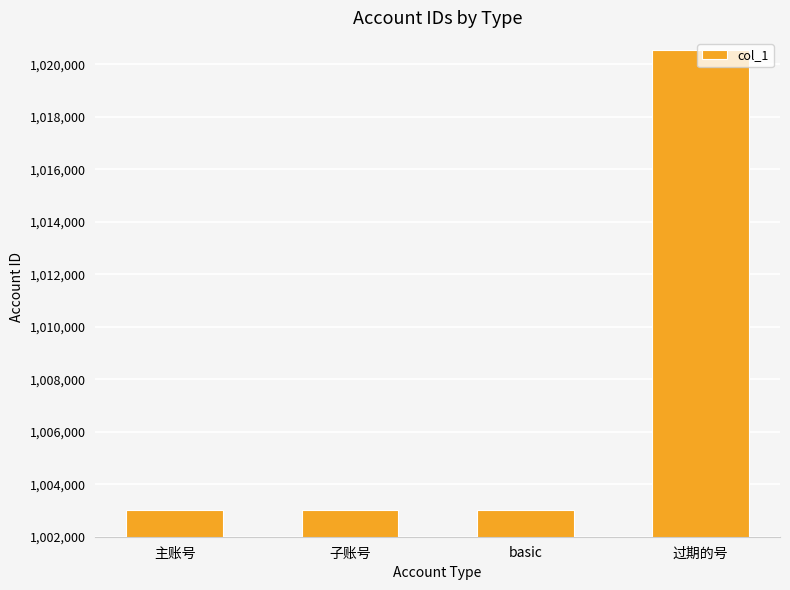

True or false: the data shows 1304927 at 子账号.

False